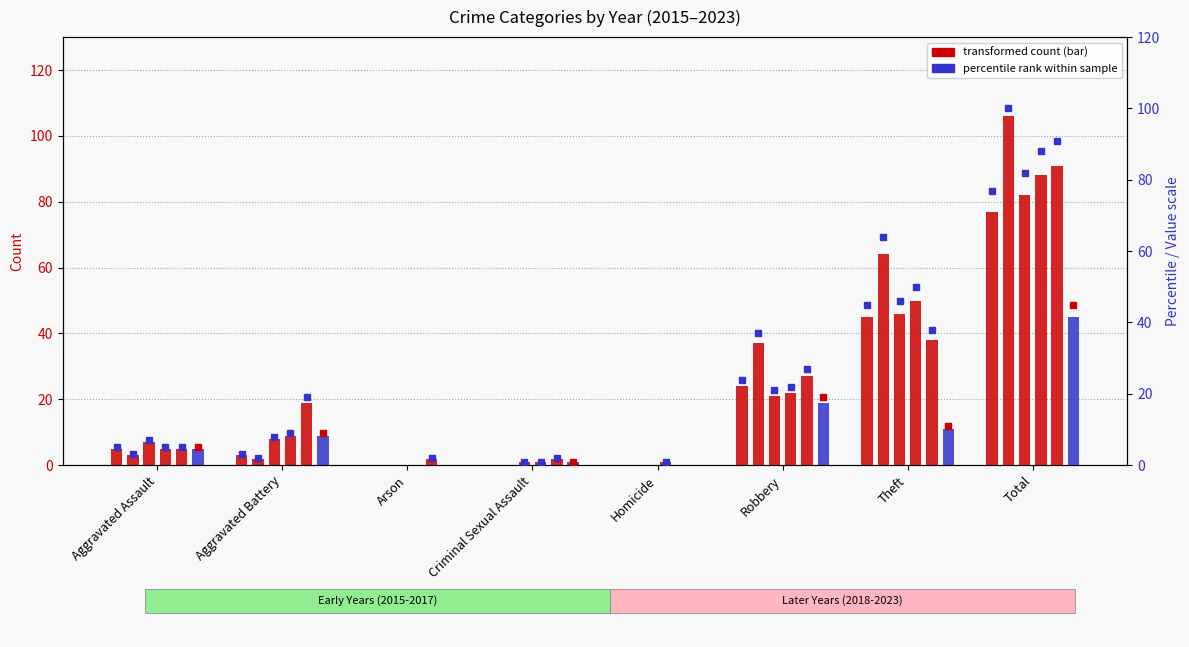

What is the total value across all series at Aggravated Assault?

30